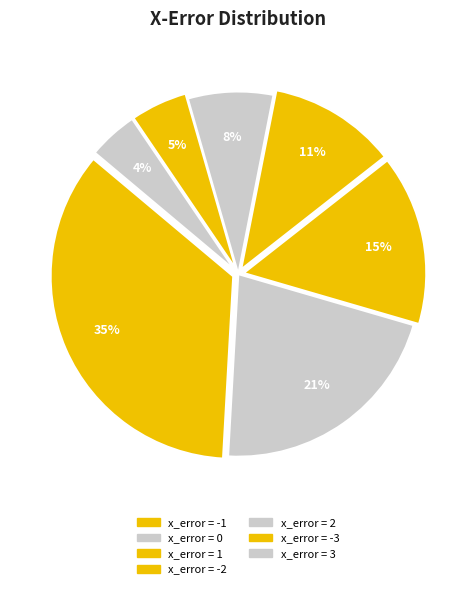

What is the largest slice in the pie chart?

-1